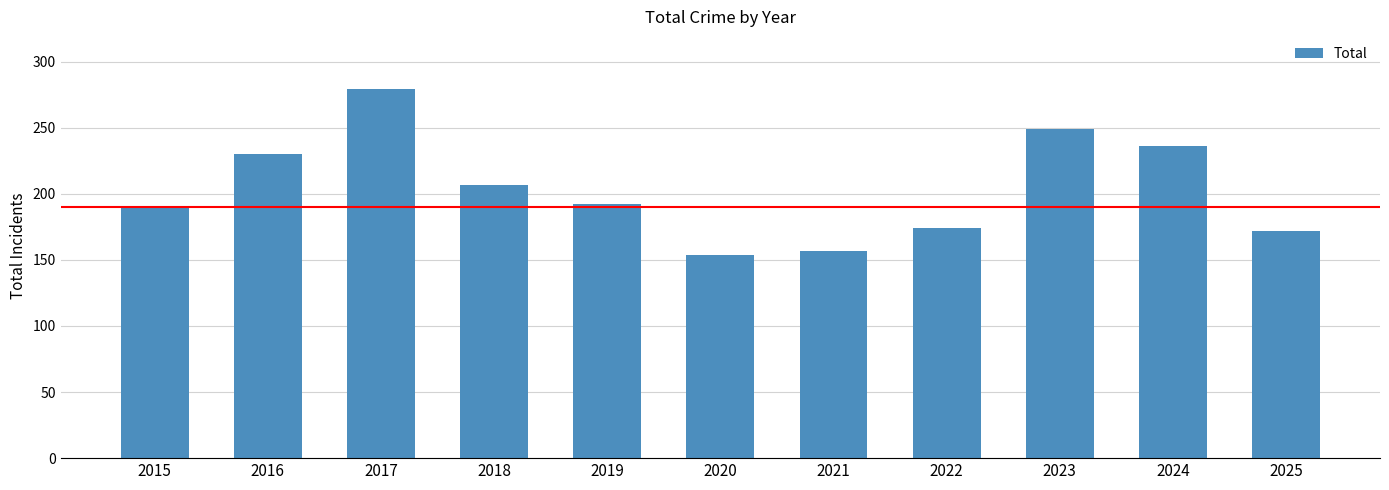

What is the smallest value displayed?

154